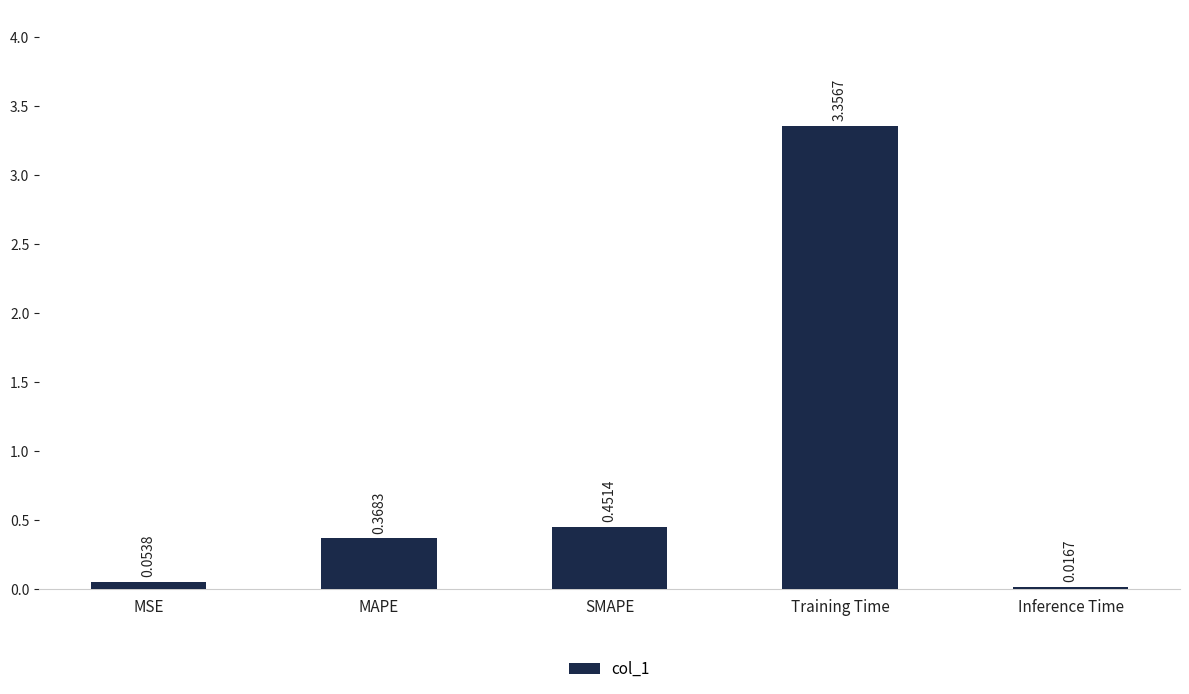

Are the bars grouped side by side (vs. stacked)?

No